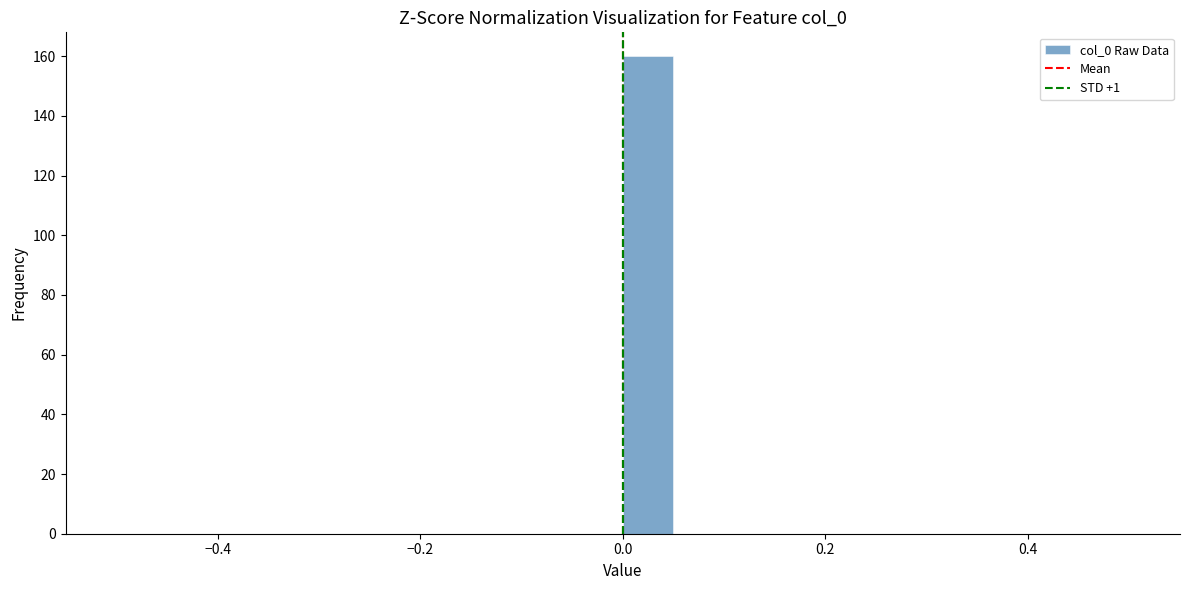

Around what value on the x-axis is the tallest bar? Give the approximate position of its centre, as read against the axis.

0.02